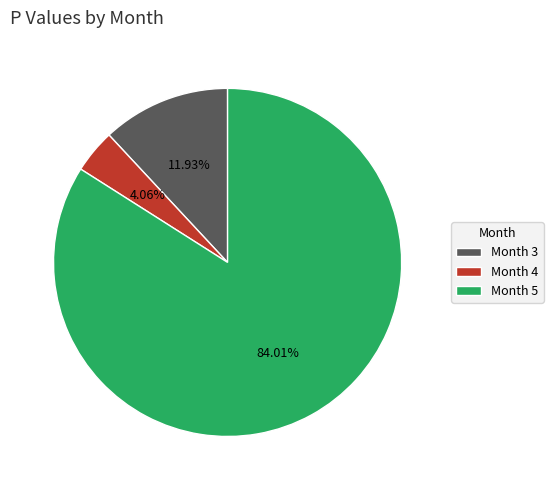

Does any single category account for the majority?

Yes